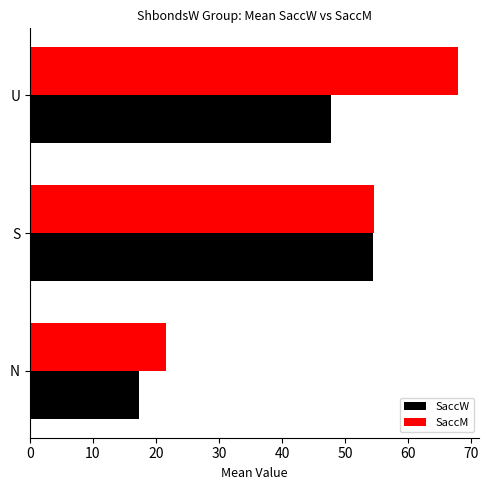

Which series has the widest spread of values?

SaccM